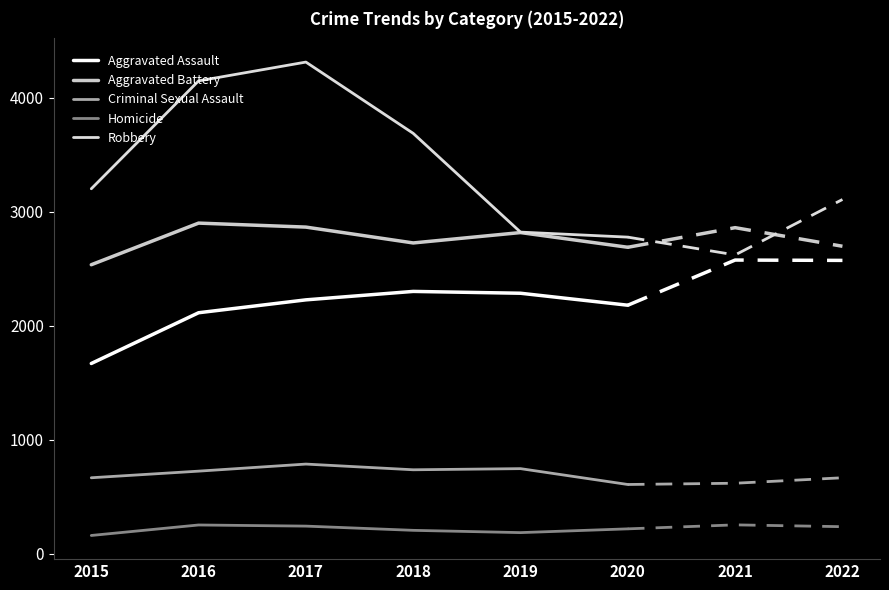

Between 2018 and 2020, which series saw the biggest shift?

Robbery